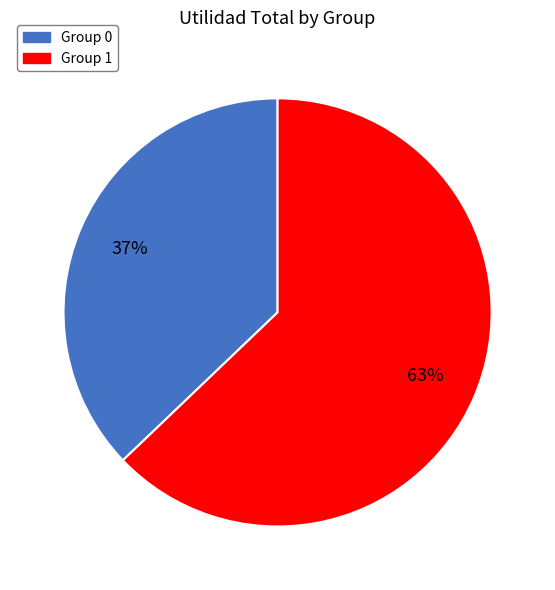

To the nearest percent, what is the difference between the largest and smallest slice percentages?

26%